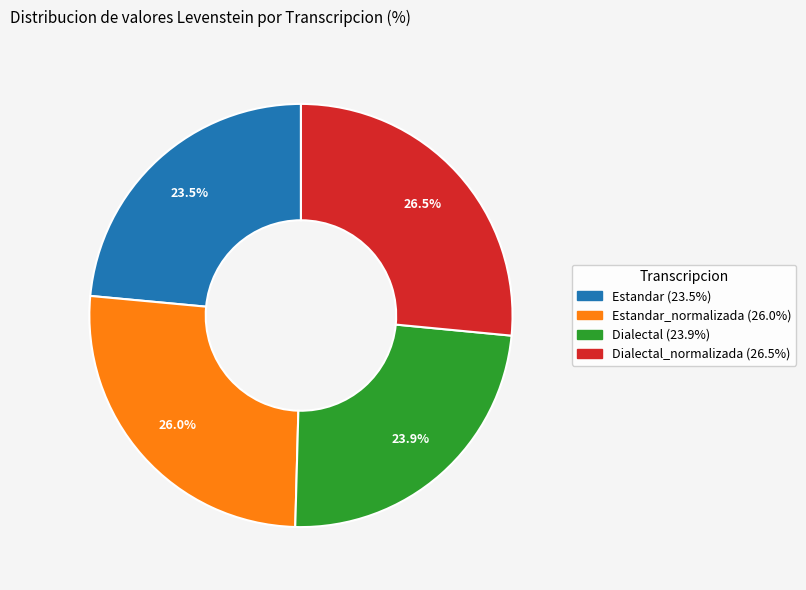

Is there a majority slice in this chart?

No